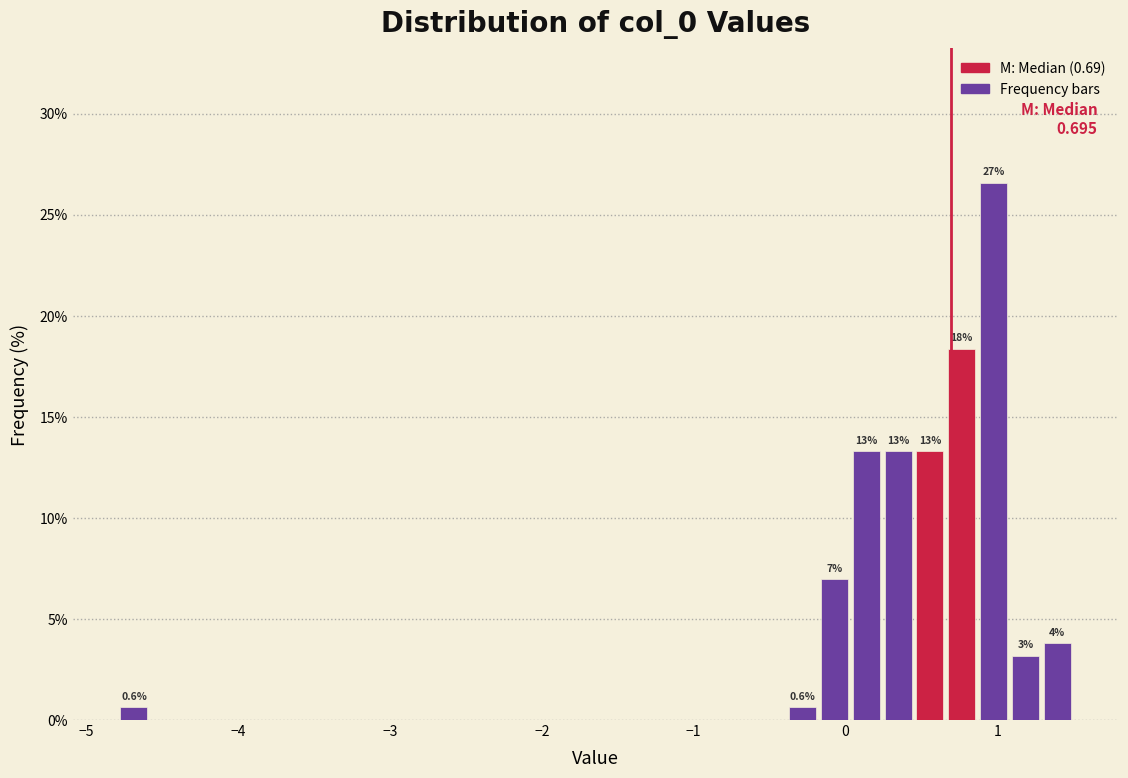

Read against the x-axis, roughly where is the centre of the tallest bar?

1.0